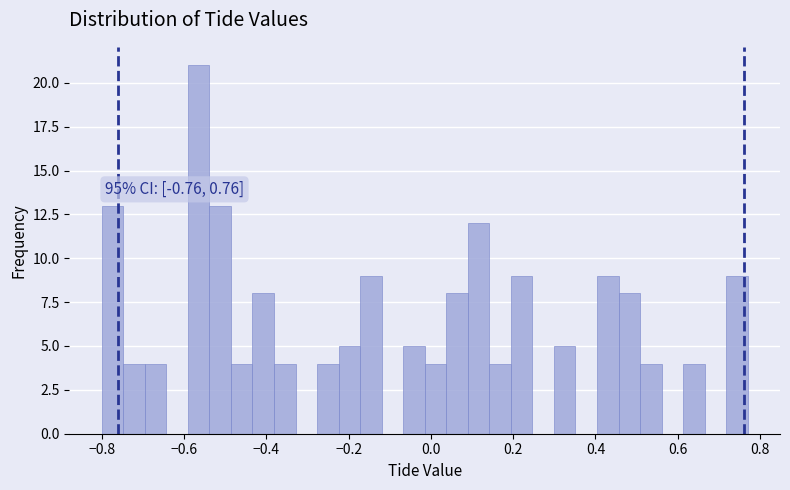

Read against the x-axis, roughly where is the centre of the tallest bar?

-0.56